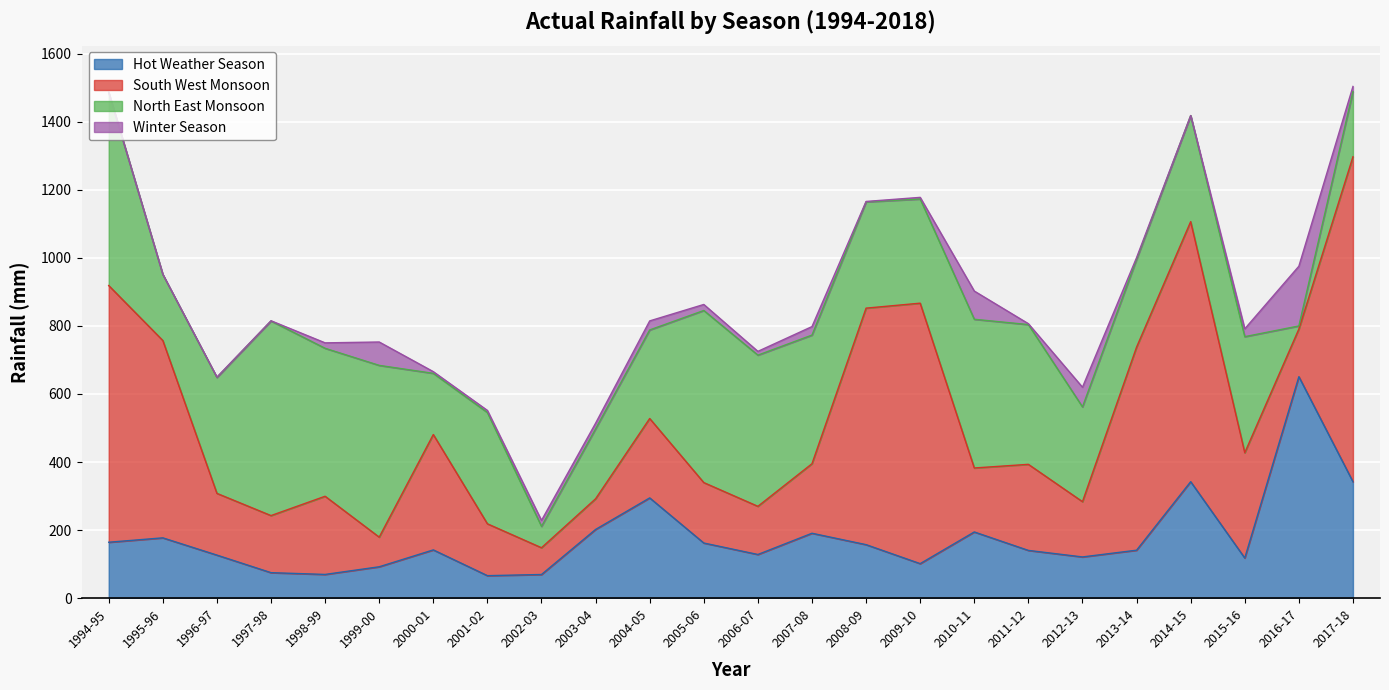

What is the label of the 24th point from the right?

1994-95